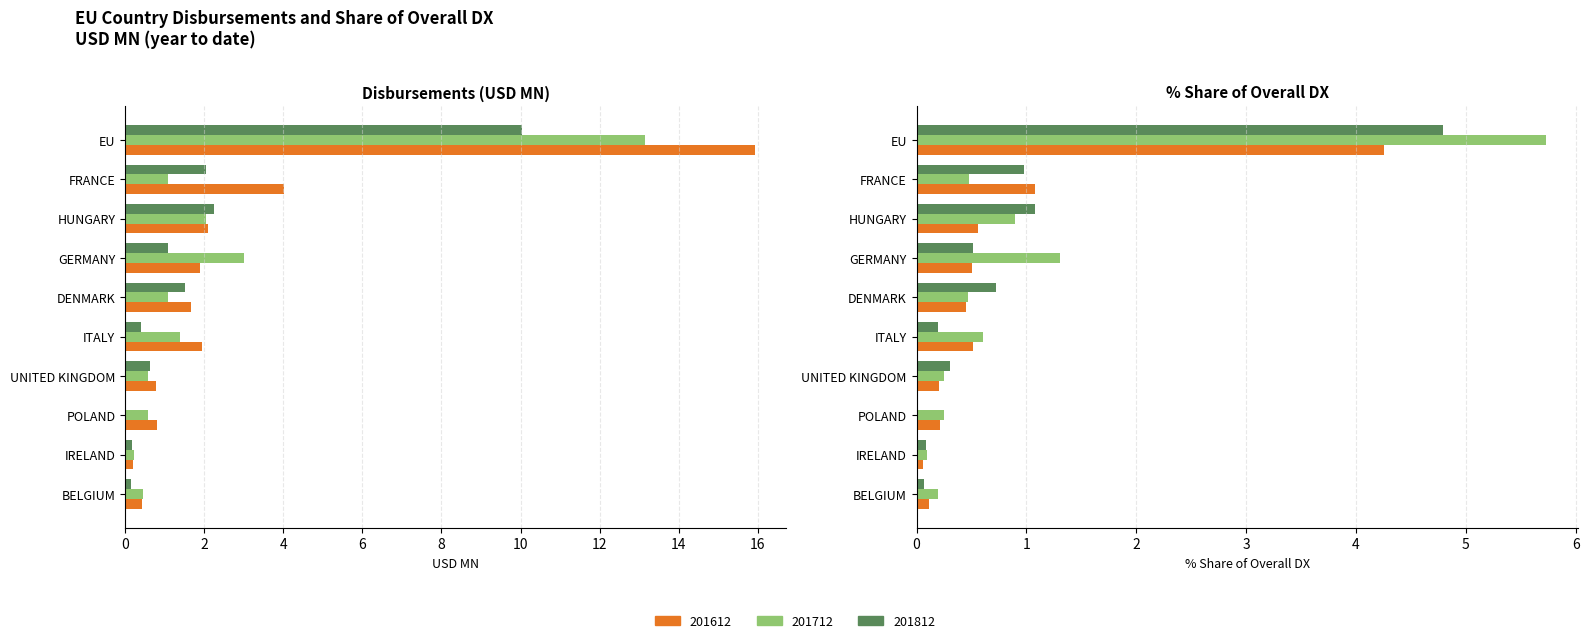

Read the 201612 % Share value at FRANCE.

1.1